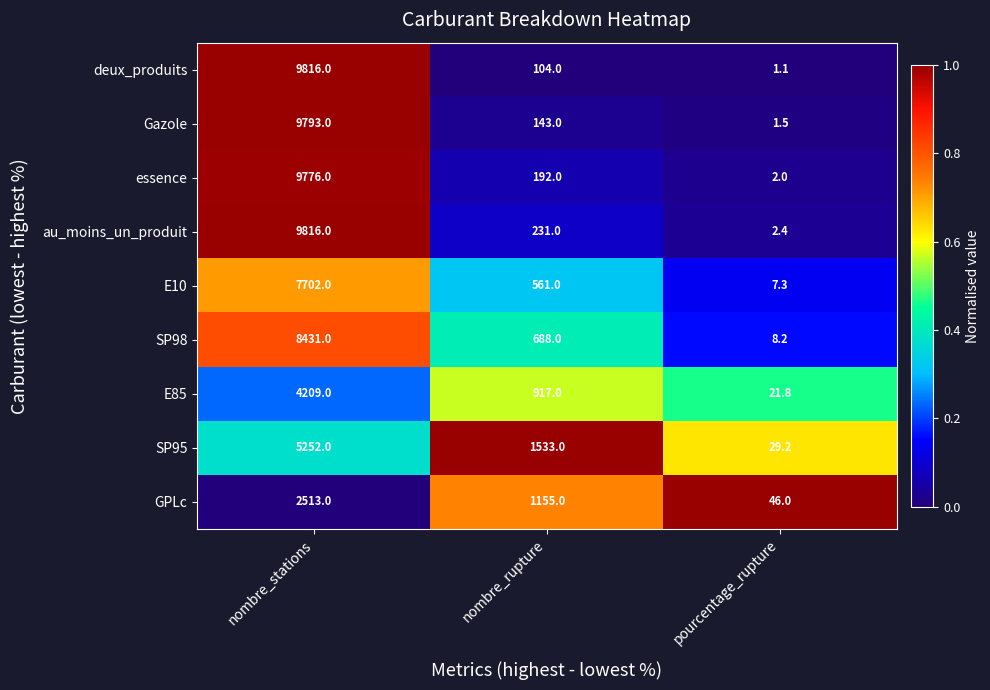

What is the difference between the second highest and minimum values in the E85 series?

895.2